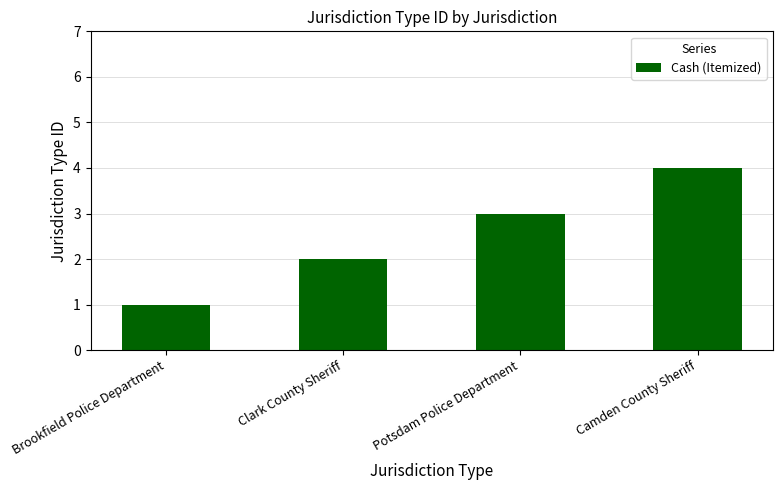

What is the minimum value shown in the chart?

1